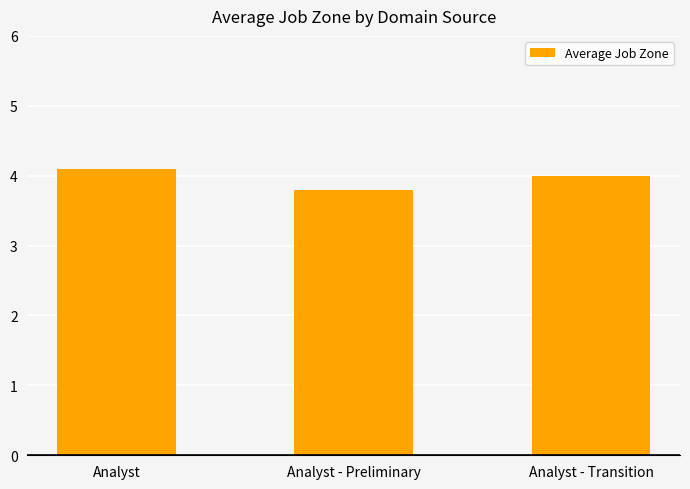

Reading left to right, what are all the values shown in this chart?

Analyst=4.1	Analyst - Preliminary=3.8	Analyst - Transition=4.0